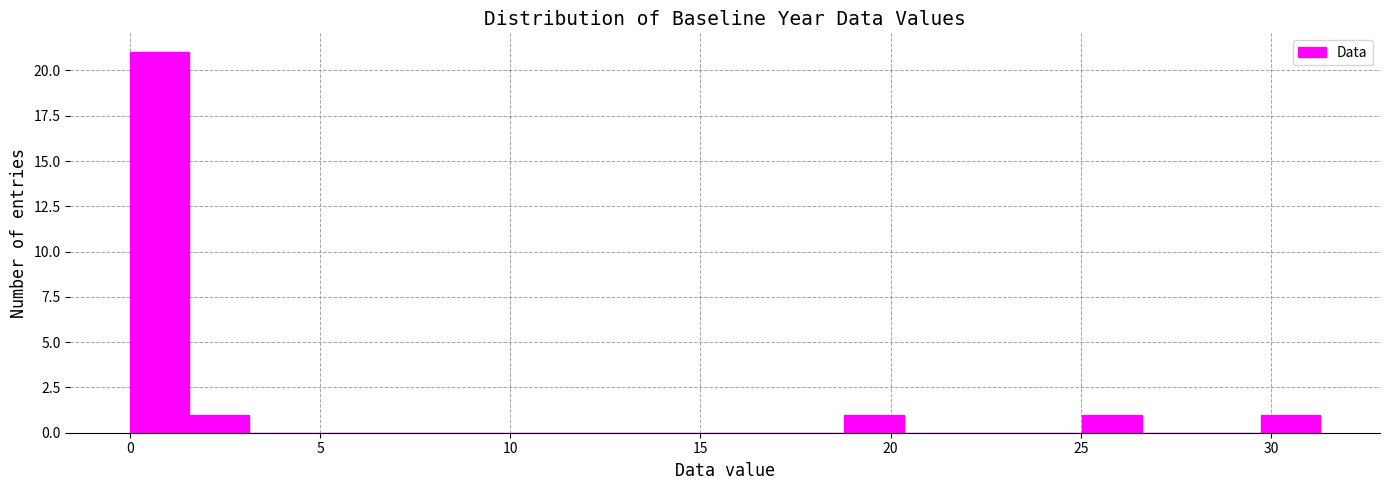

Read against the x-axis, roughly where is the centre of the tallest bar?

1.0